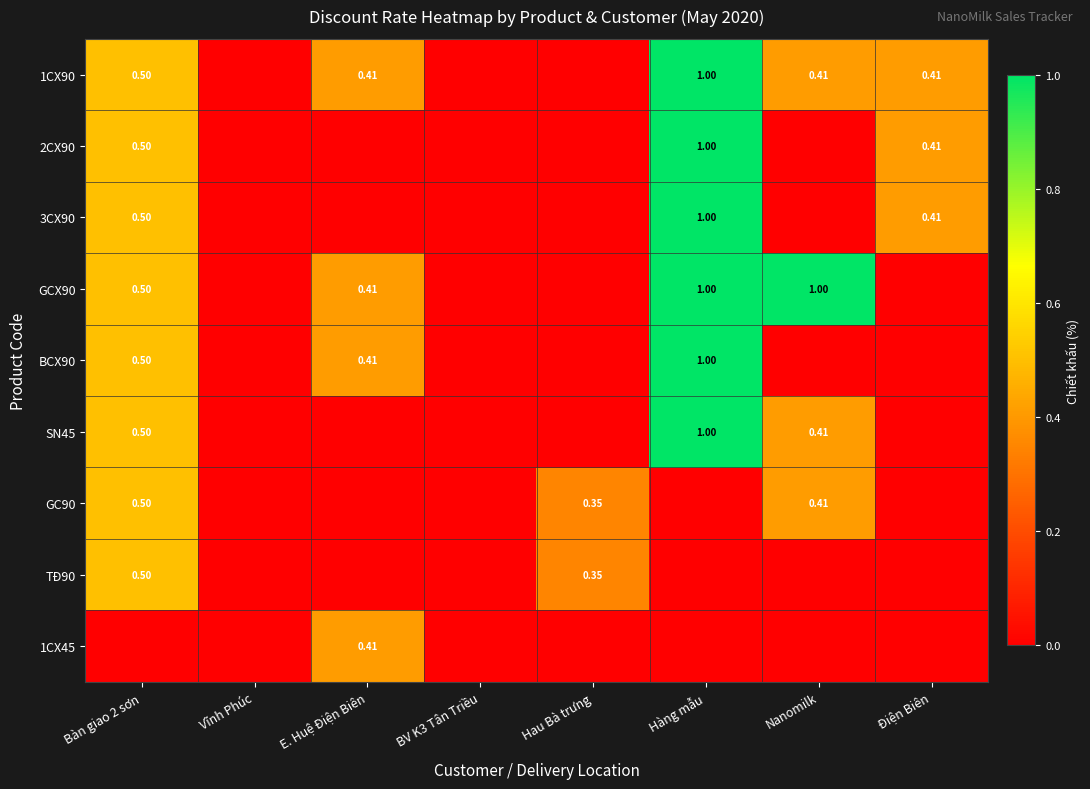

The value of GC90 at E. Huệ Điện Biên is 0.0. True or false?

True